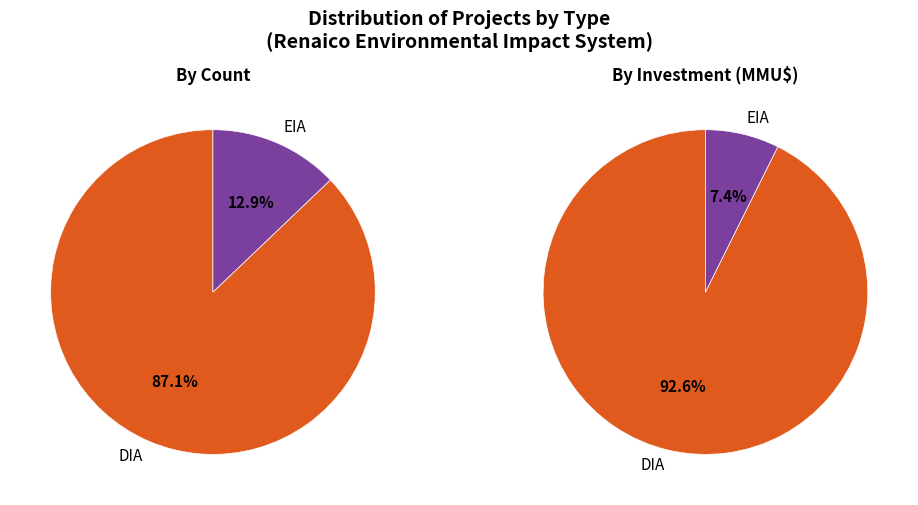

Is there any slice that represents more than half of the pie?

Yes